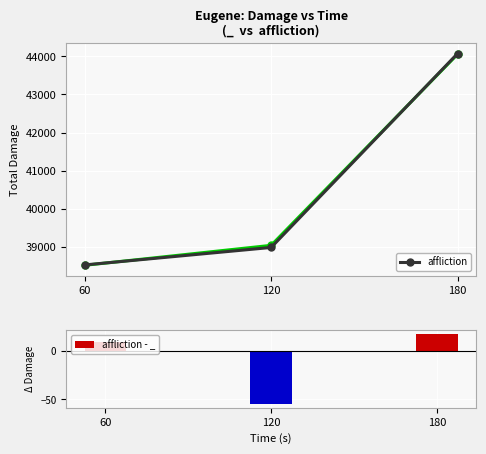

Which label corresponds to the largest value in the chart?

180